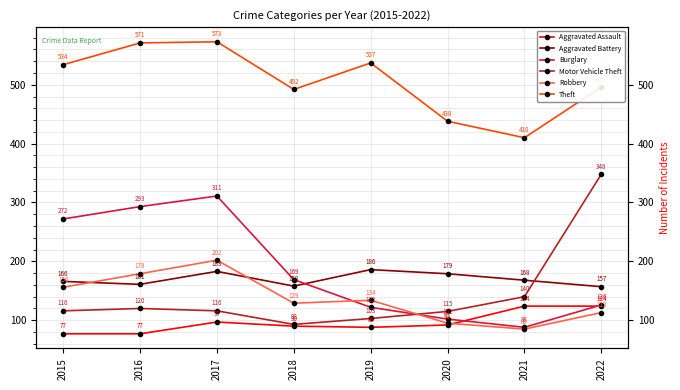

Reading left to right, what are all the values shown in this chart?

Aggravated Assault: 2015=77	2016=77	2017=97	2018=90	2019=88	2020=92	2021=124	2022=124
Aggravated Battery: 2015=166	2016=161	2017=183	2018=158	2019=186	2020=179	2021=168	2022=157
Burglary: 2015=272	2016=293	2017=311	2018=169	2019=122	2020=102	2021=88	2022=126
Motor Vehicle Theft: 2015=116	2016=120	2017=116	2018=93	2019=103	2020=115	2021=140	2022=348
Robbery: 2015=156	2016=179	2017=202	2018=129	2019=134	2020=95	2021=85	2022=113
Theft: 2015=534	2016=571	2017=573	2018=492	2019=537	2020=438	2021=410	2022=496